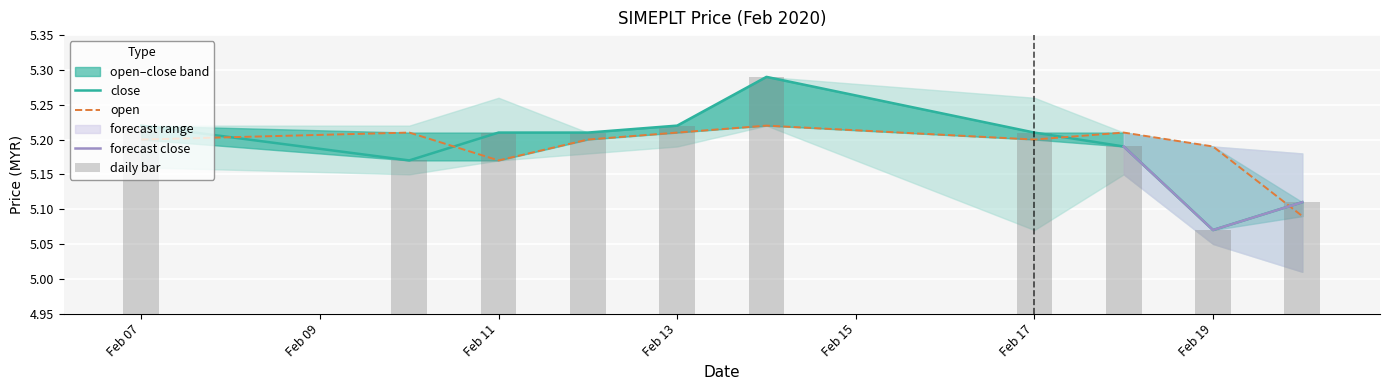

True or false: open has a value of 1.8 at 2020-02-10.

False